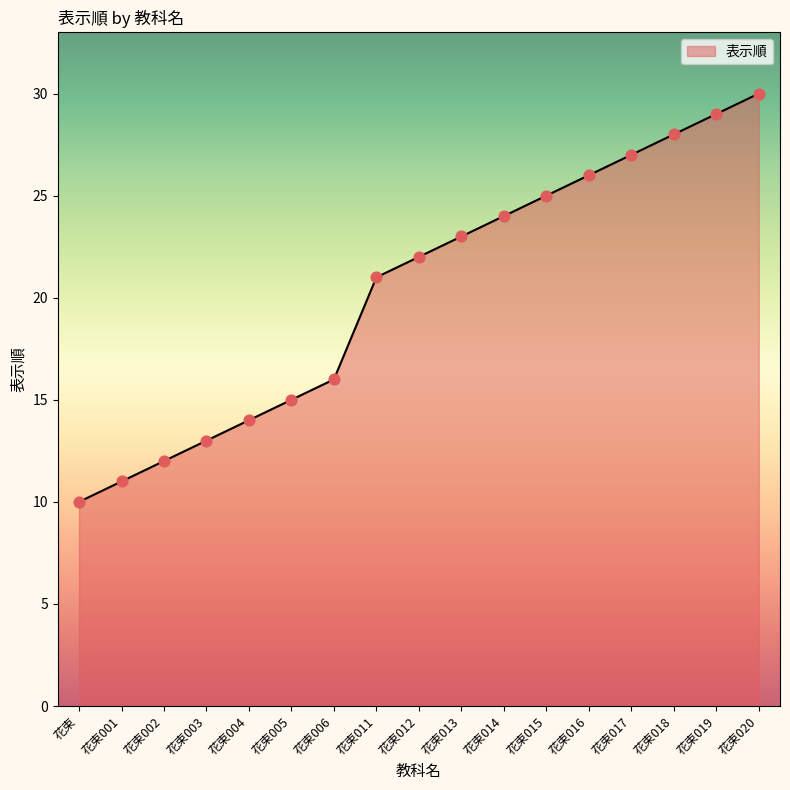

What is the change in value from 花束002 to 花束016?

+14